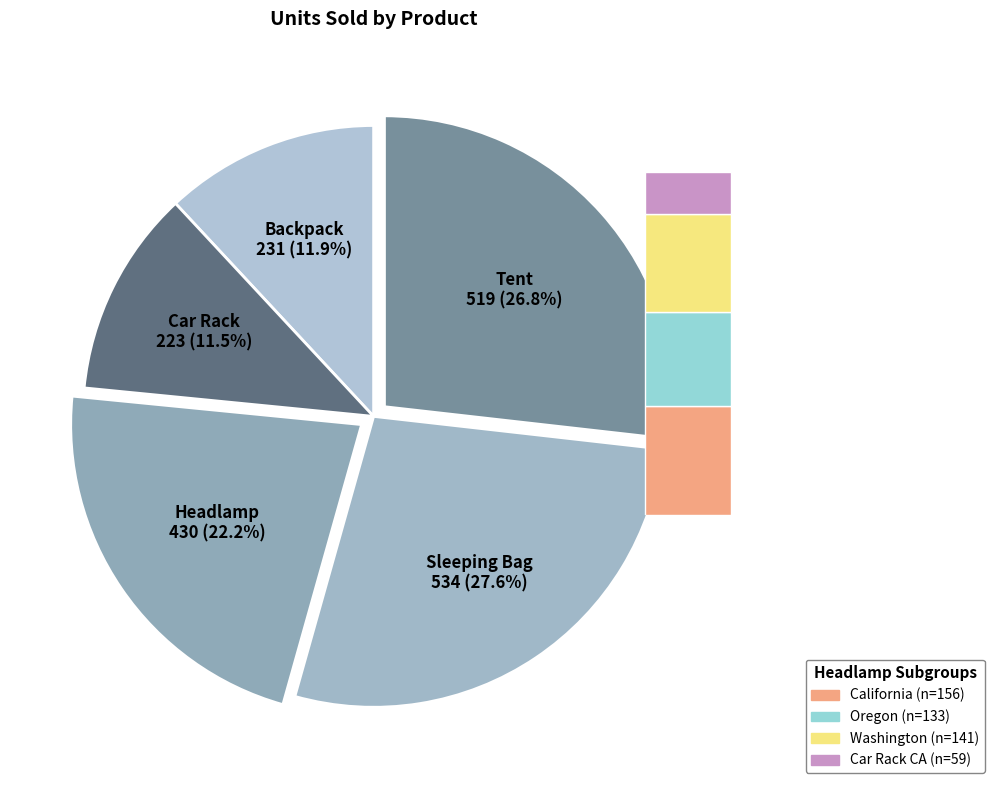

To the nearest percent, what is the combined percentage of Headlamp and Car Rack?

34%